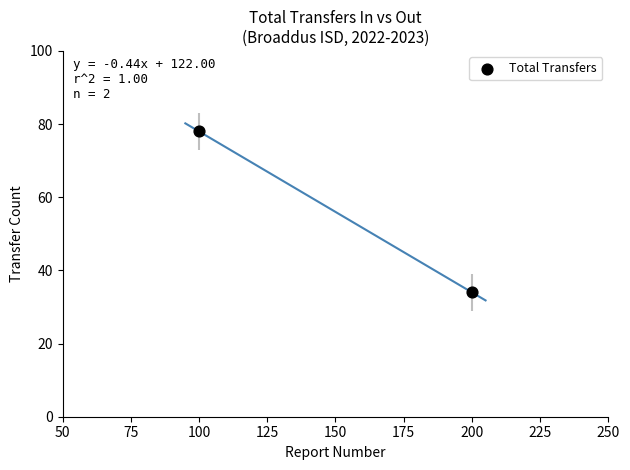

What is the average X value?

150